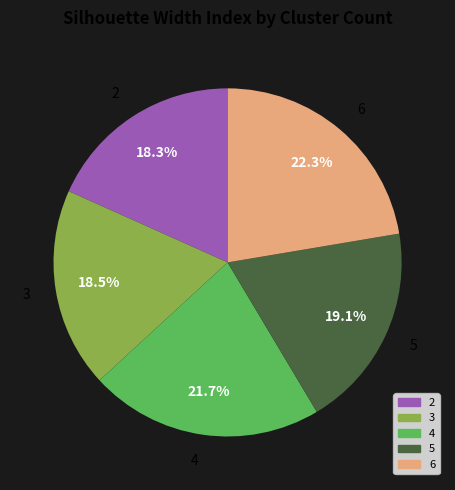

Do 3 and 6 together represent more than half of the pie?

No